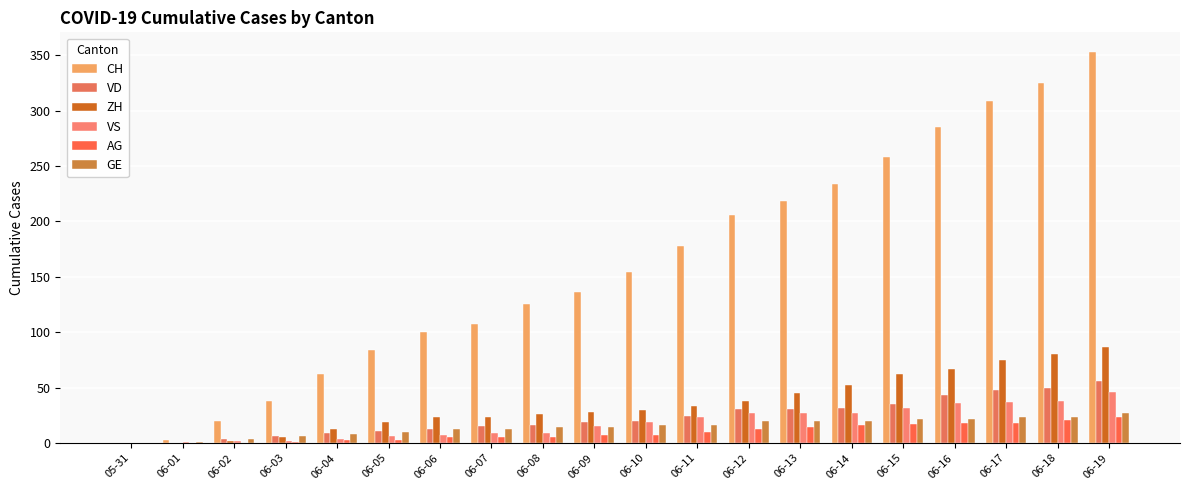

What value does the CH series have at 06-08?

125